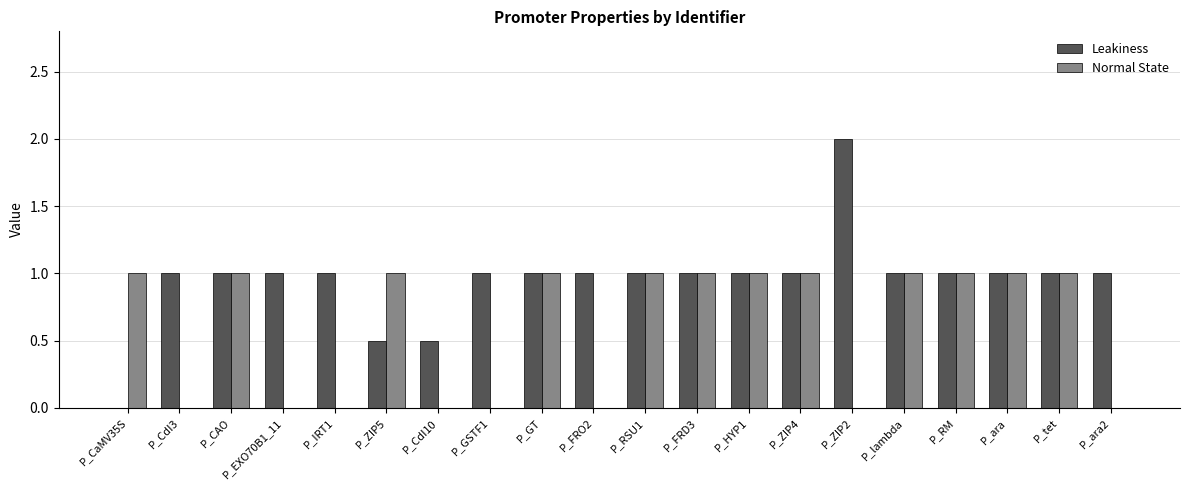

Which series changed the most between P_EXO70B1_11 and P_ZIP4?

Normal State